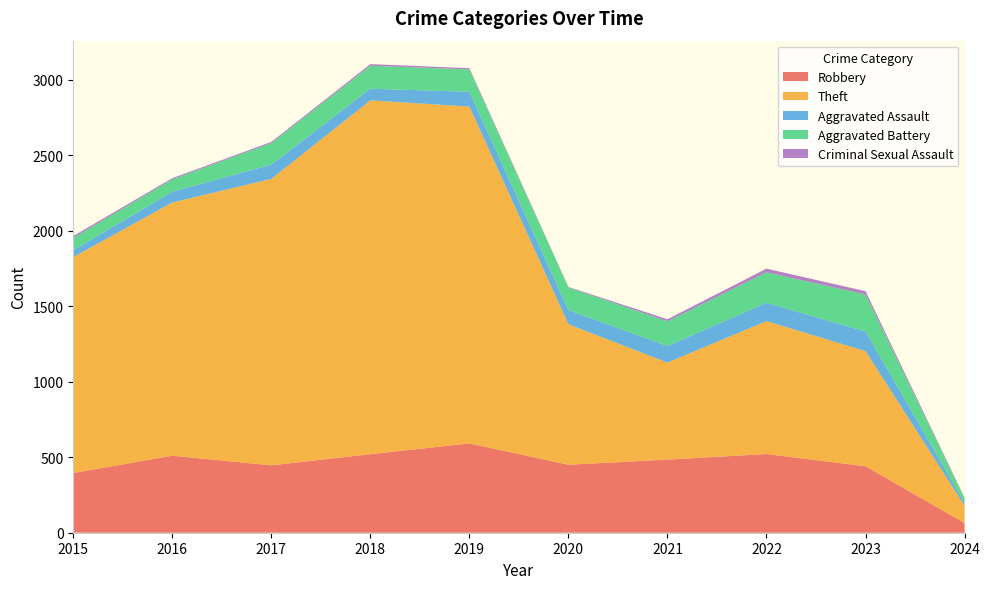

Reading right to left, list all the values displayed in this chart.

Robbery: 2024=64	2023=440	2022=521	2021=484	2020=450	2019=591	2018=520	2017=446	2016=510	2015=395
Theft: 2024=115	2023=762	2022=880	2021=642	2020=930	2019=2230	2018=2342	2017=1896	2016=1676	2015=1429
Aggravated Assault: 2024=20	2023=130	2022=121	2021=110	2020=94	2019=98	2018=77	2017=95	2016=71	2015=46
Aggravated Battery: 2024=29	2023=245	2022=202	2021=163	2020=150	2019=148	2018=152	2017=142	2016=82	2015=82
Criminal Sexual Assault: 2024=4	2023=22	2022=24	2021=14	2020=3	2019=8	2018=11	2017=8	2016=8	2015=12